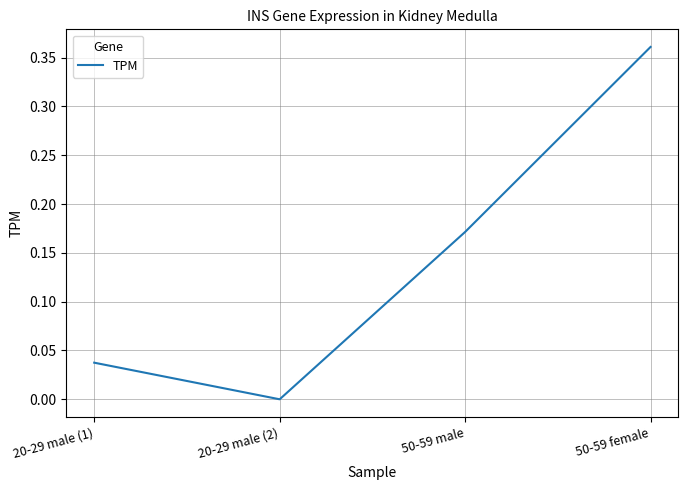

What is the sum of all values?

0.6